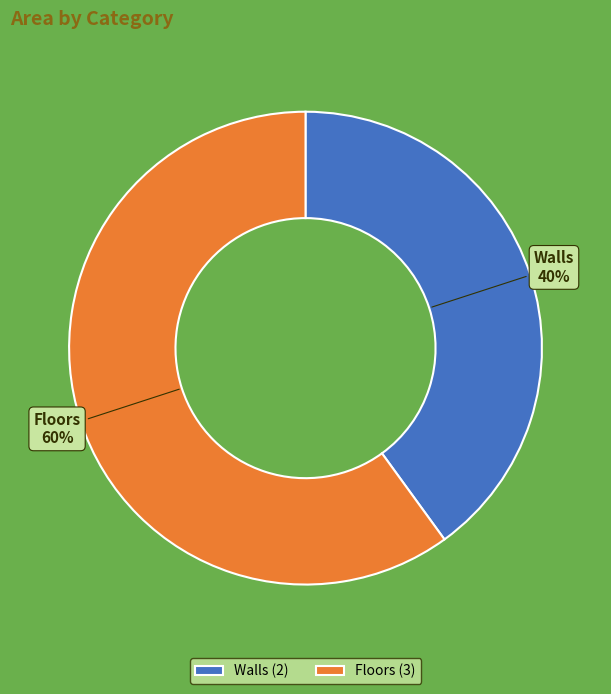

Does Floors account for over 50% of the chart?

Yes